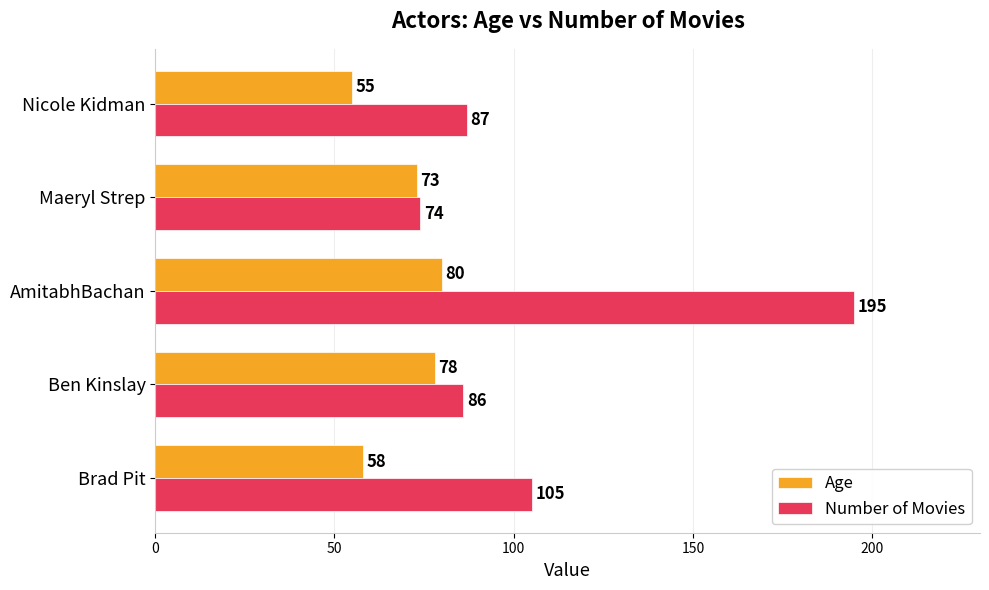

Between Brad Pit and Nicole Kidman, which series saw the biggest shift?

Number of Movies